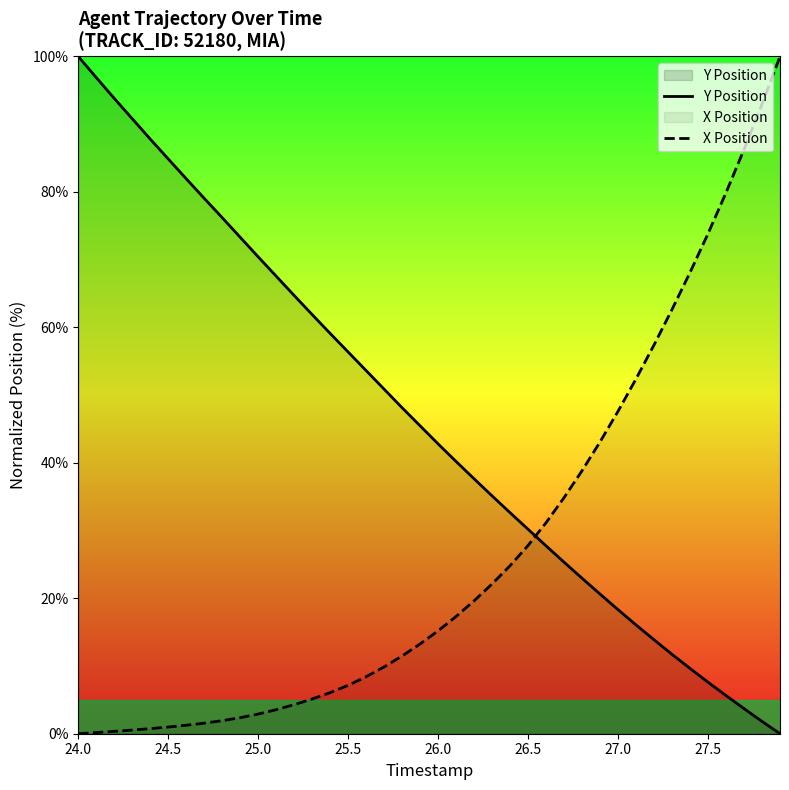

Reading left to right, extract all data points from this chart.

Y Position: 100.0	96.9	93.8	90.8	87.8	84.9	81.9	79.1	76.2	73.3	70.4	67.6	64.7	61.9	59.1	56.4	53.6	50.9	48.1	45.5	42.8	40.2	37.6	35.1	32.6	30.2	27.7	25.3	23.0	20.6	18.3	16.1	13.9	11.7	9.6	7.6	5.6	3.7	1.8	0.0
X Position: 0.0	0.2	0.4	0.5	0.8	1.0	1.3	1.6	1.9	2.4	2.9	3.6	4.3	5.1	6.1	7.2	8.4	9.9	11.5	13.3	15.2	17.3	19.6	22.1	24.8	27.8	31.2	34.9	38.8	43.1	47.6	52.4	57.4	62.7	68.1	73.8	79.9	86.3	93.0	100.0